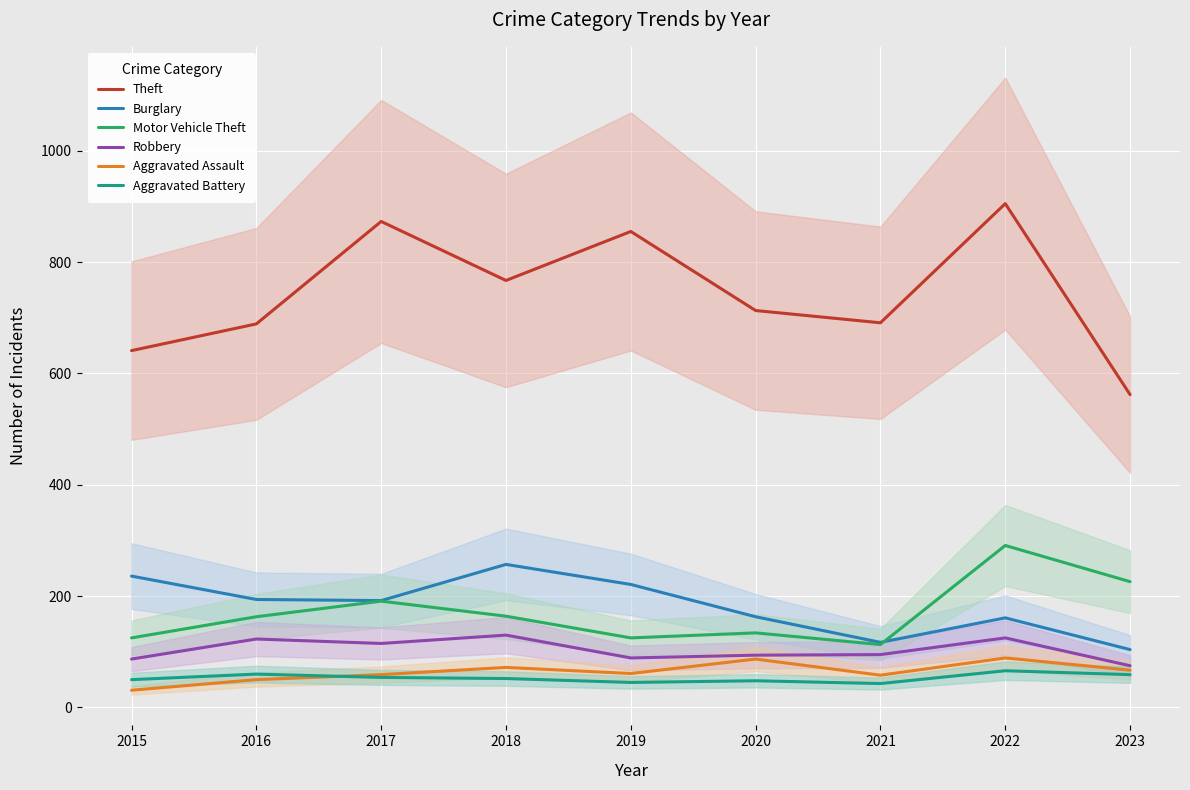

Reading left to right, extract all data points from this chart.

Theft: 641	689	873	767	855	713	691	905	562
Burglary: 236	194	192	257	221	163	117	161	104
Motor Vehicle Theft: 125	163	191	164	125	134	113	291	226
Robbery: 87	123	115	130	89	94	95	125	75
Aggravated Assault: 31	50	59	72	61	87	58	89	67
Aggravated Battery: 50	60	54	52	45	48	43	66	59